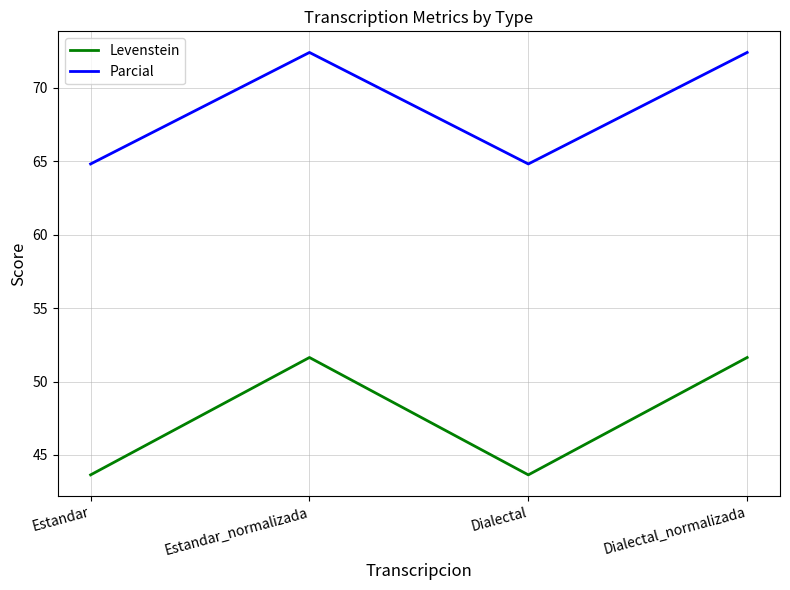

What are all the series names shown in the legend?

Levenstein, Parcial